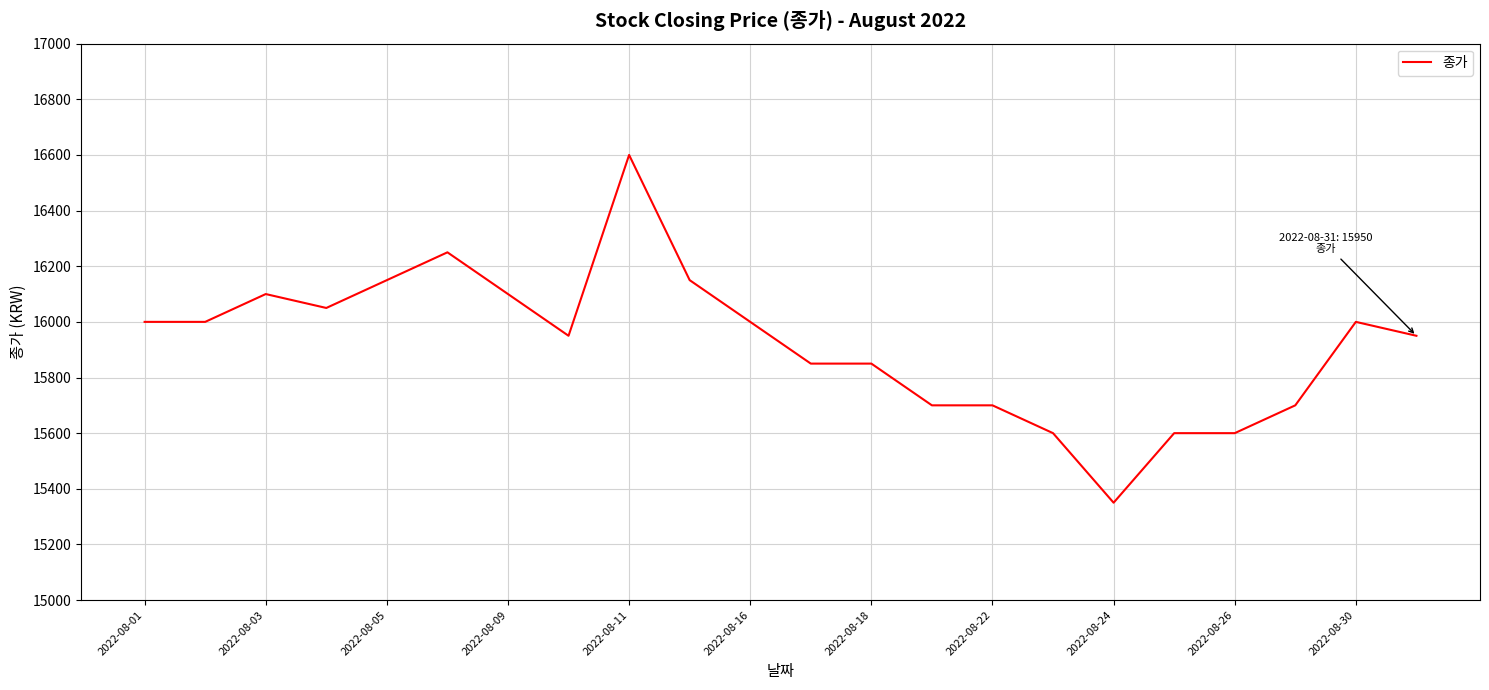

What is the smallest value displayed?

15350